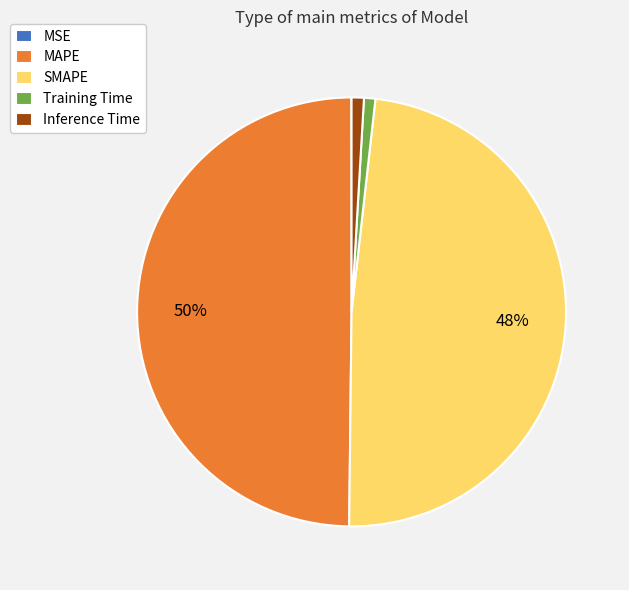

The Training Time slice represents 11% of the pie. True or false?

False